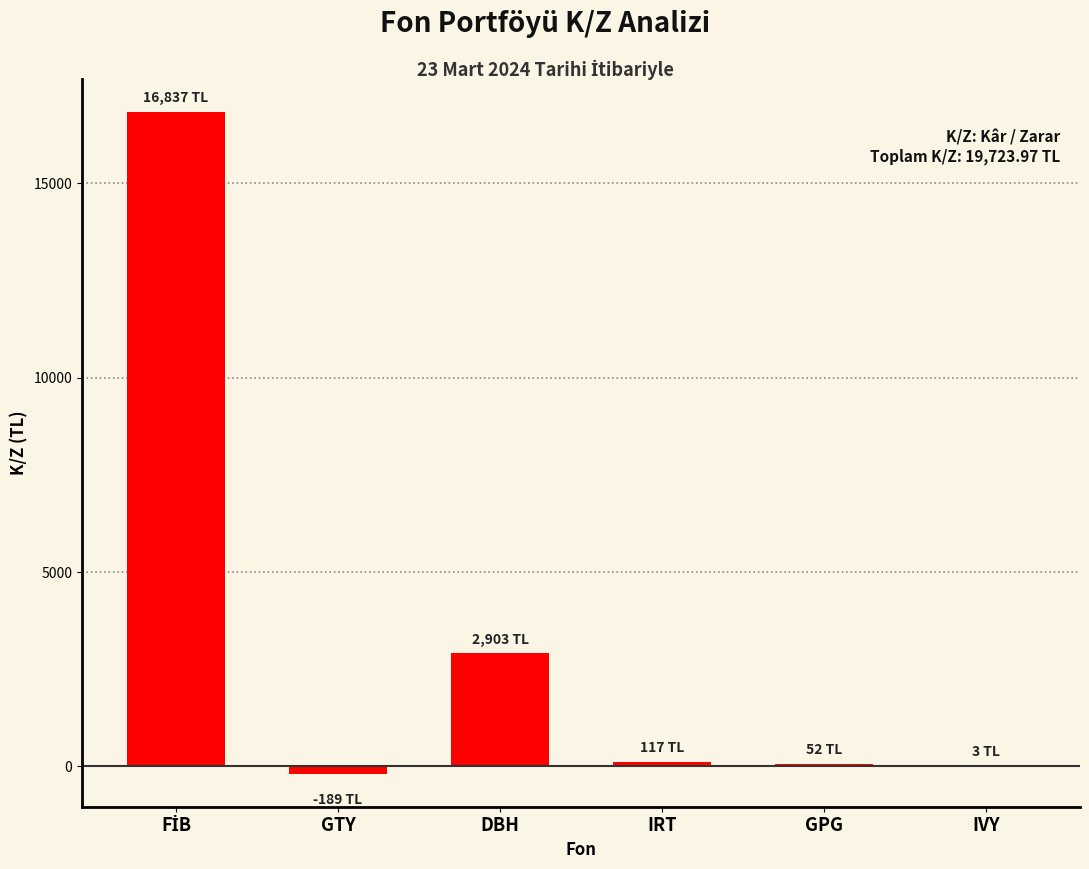

How many distinct data groups are displayed?

1